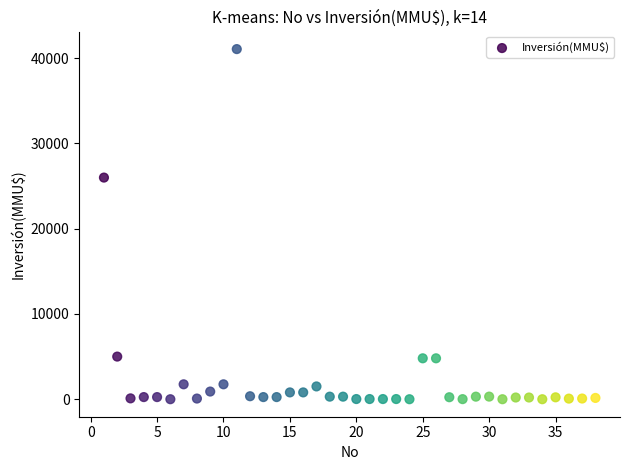

What Y value in the scatter plot is closest to 20537?

26000